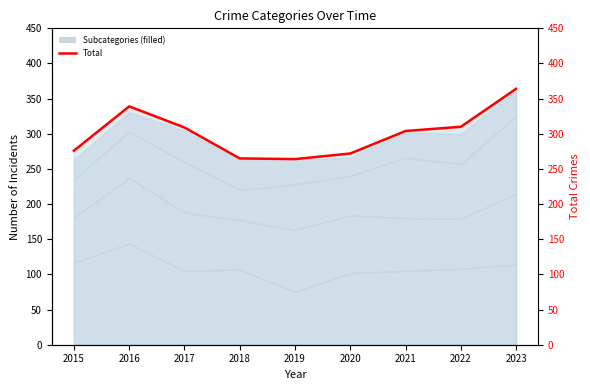

Does the chart have visible grid lines?

No